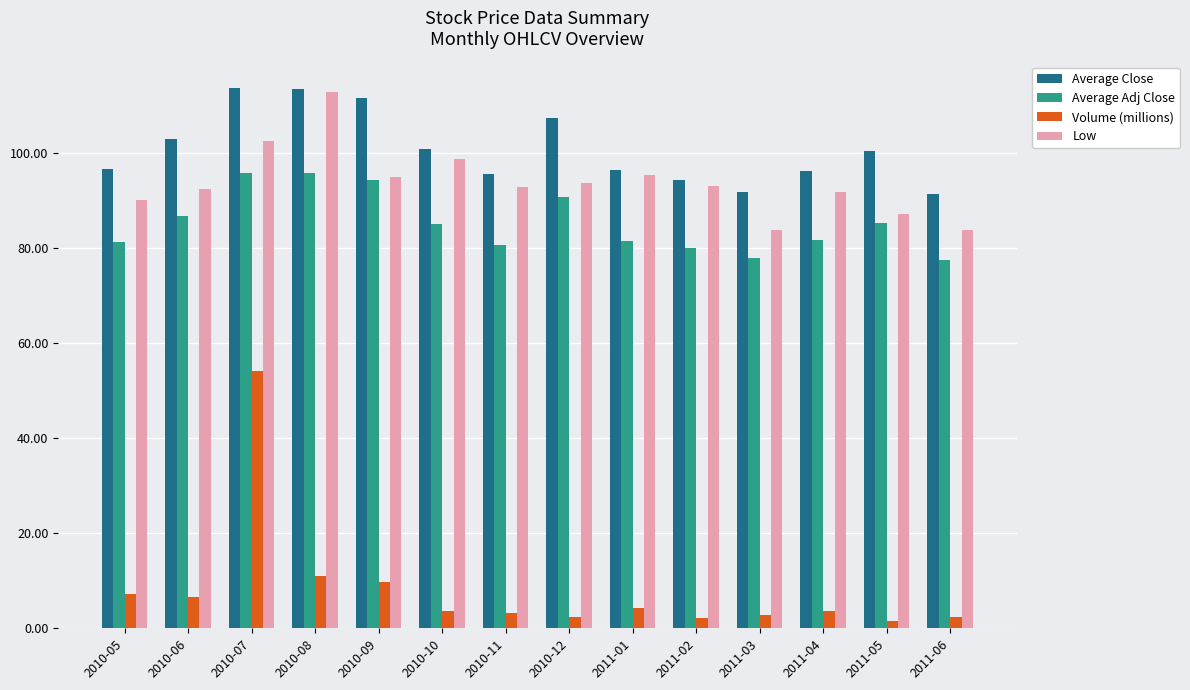

At which category is the sum across all series the highest?

2010-07